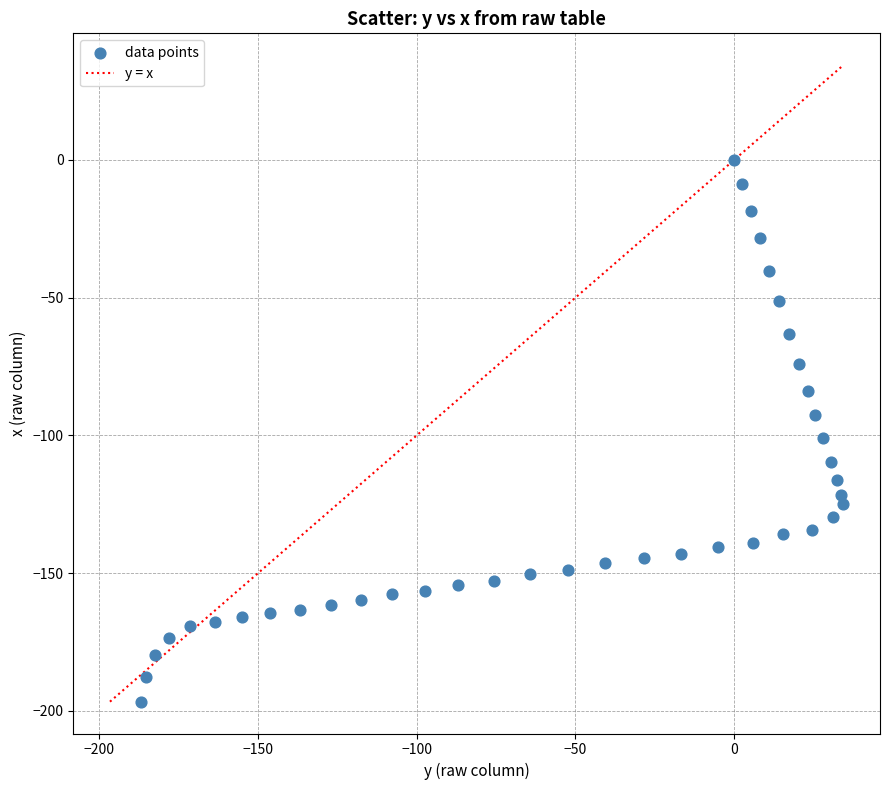

What is the range of Y values (max minus min)?

196.7